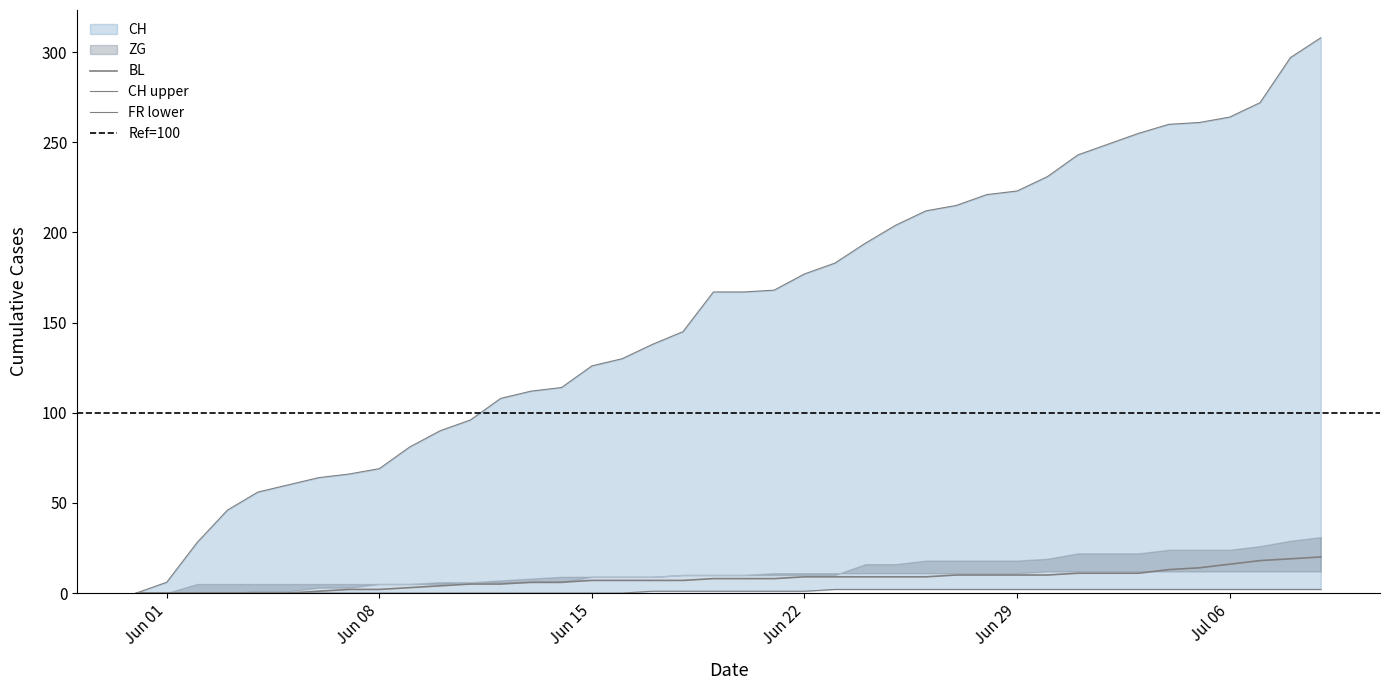

What is the highest value of the CH series?

308